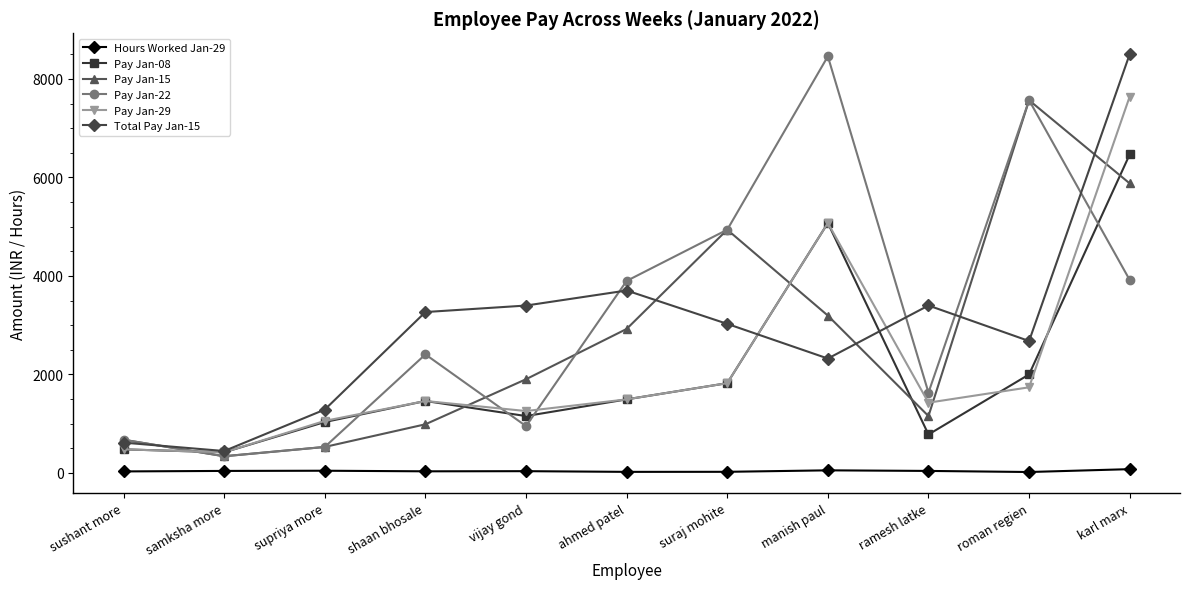

Where is the first local maximum for Pay Jan-22?

shaan bhosale